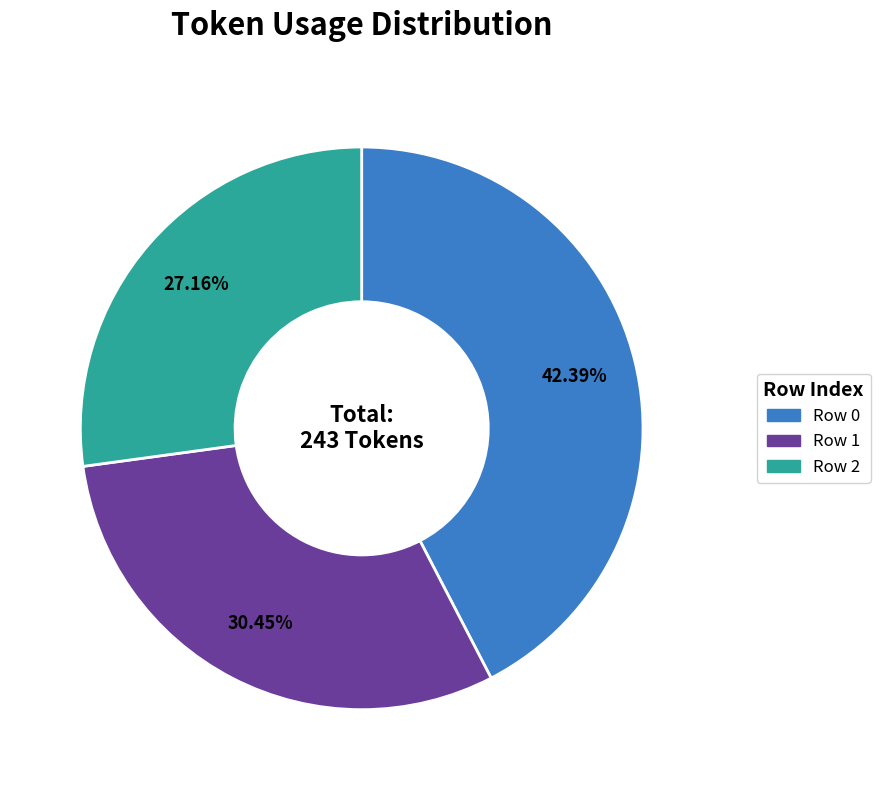

Count the number of slices in the pie.

3